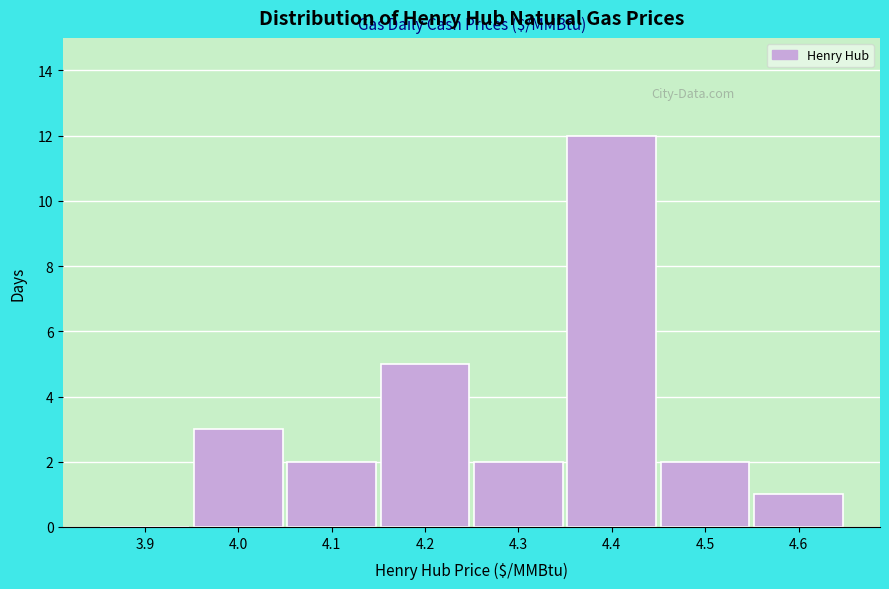

Reading left to right, list all the values displayed in this chart.

3.9=0	4.0=3	4.1=2	4.2=5	4.3=2	4.4=12	4.5=2	4.6=1